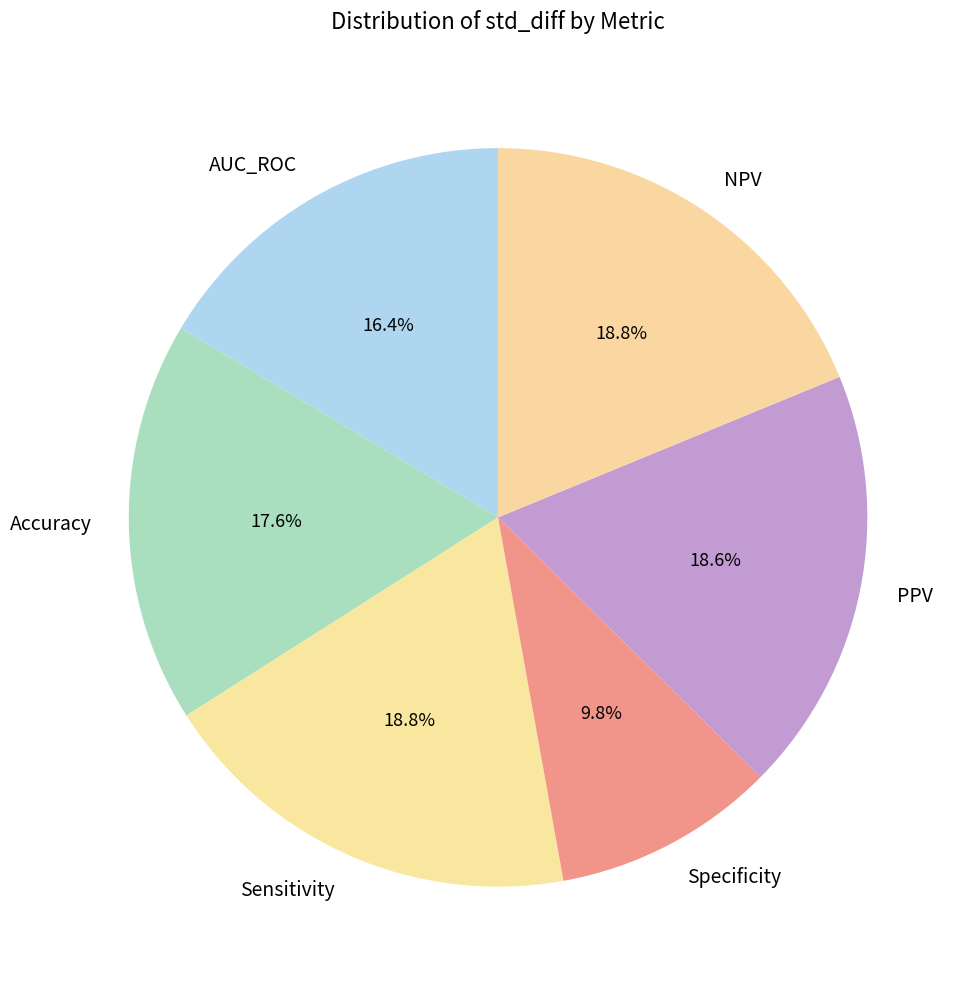

True or false: Accuracy accounts for 18% of the total.

True